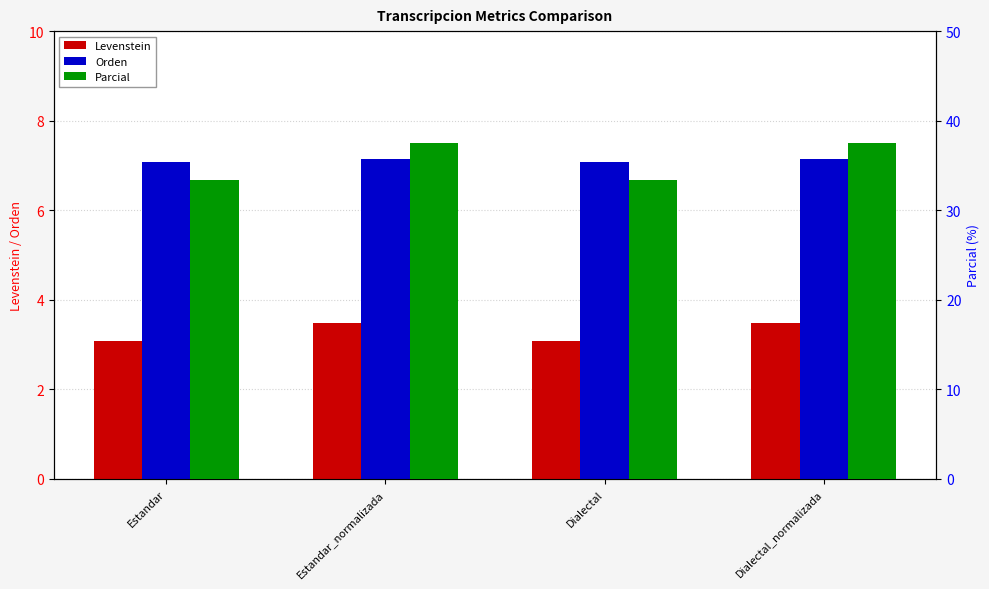

Which category has the lowest value in the Orden series?

Estandar